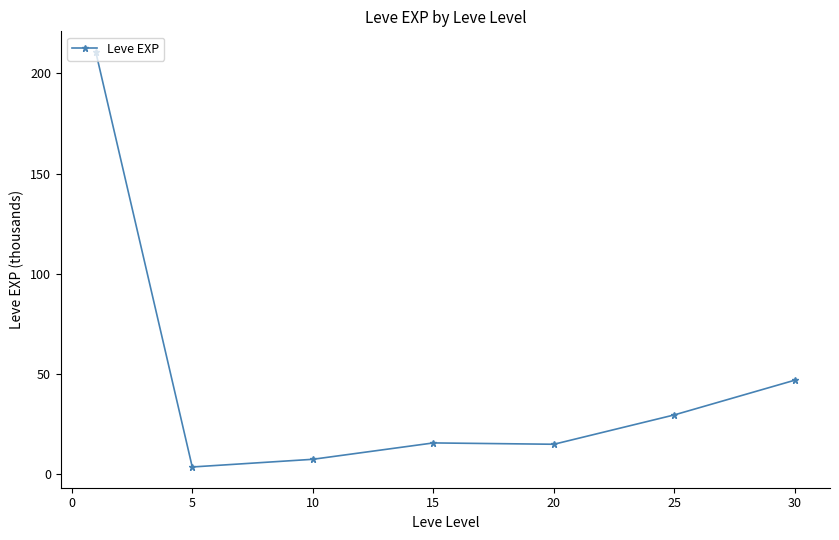

What is the maximum value shown in the chart?

210.7